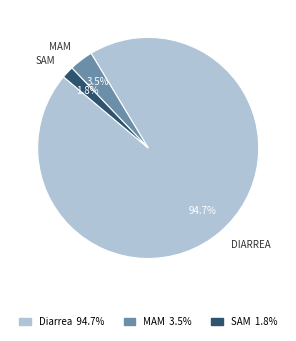

Count the number of slices in the pie.

3